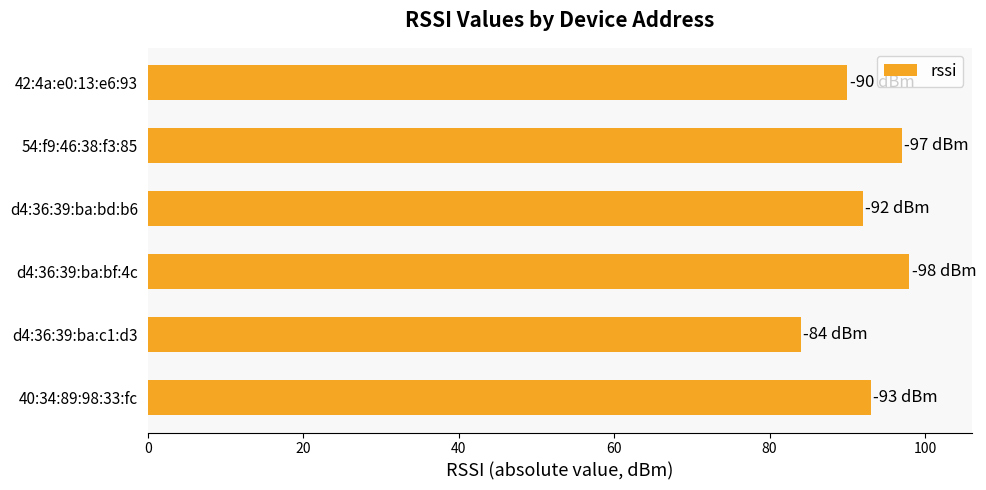

The chart shows a value of 147 at 42:4a:e0:13:e6:93. True or false?

False